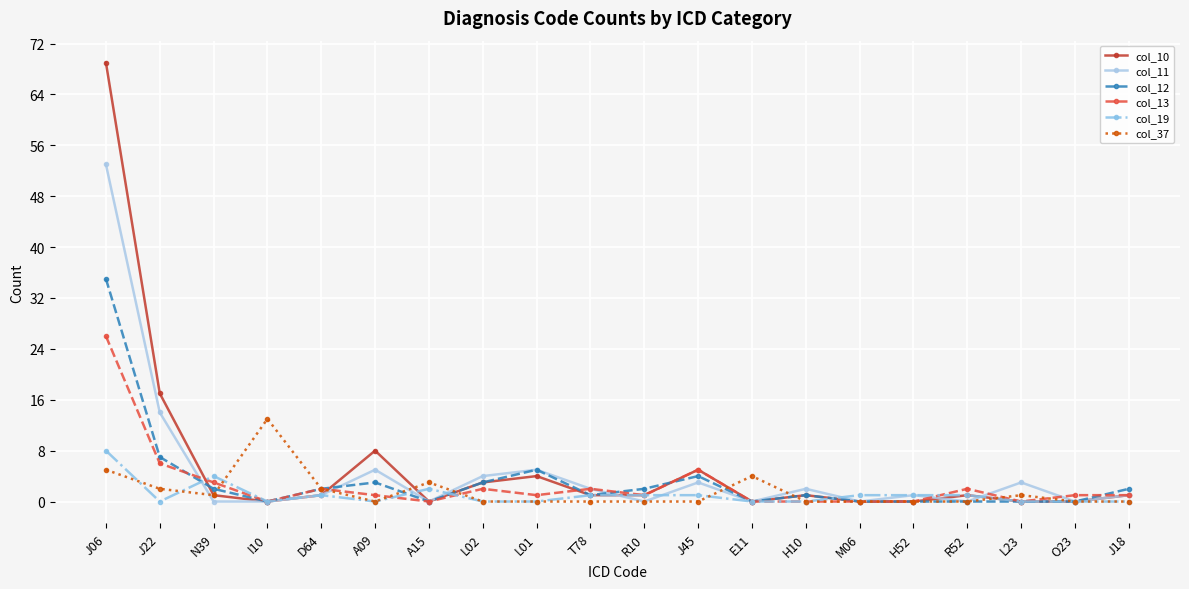

What position from the right is O23?

2